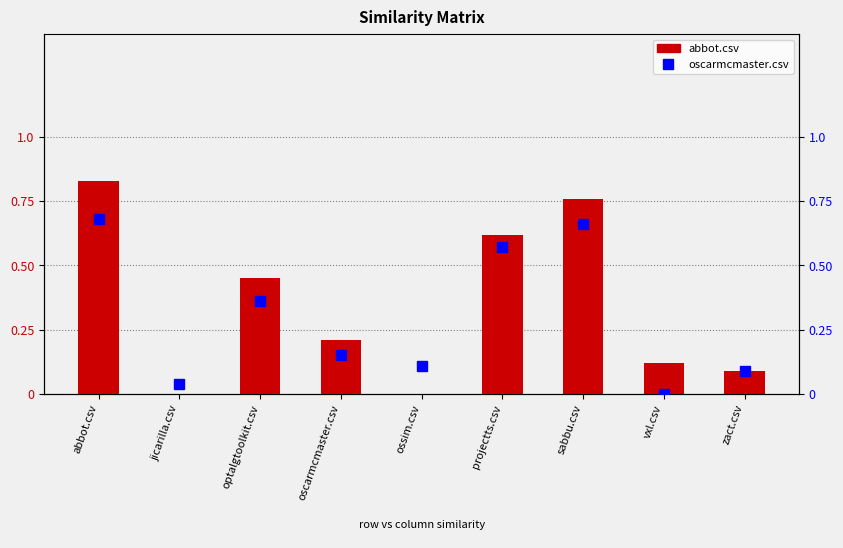

What is the label of the 5th bar from the right?

ossim.csv